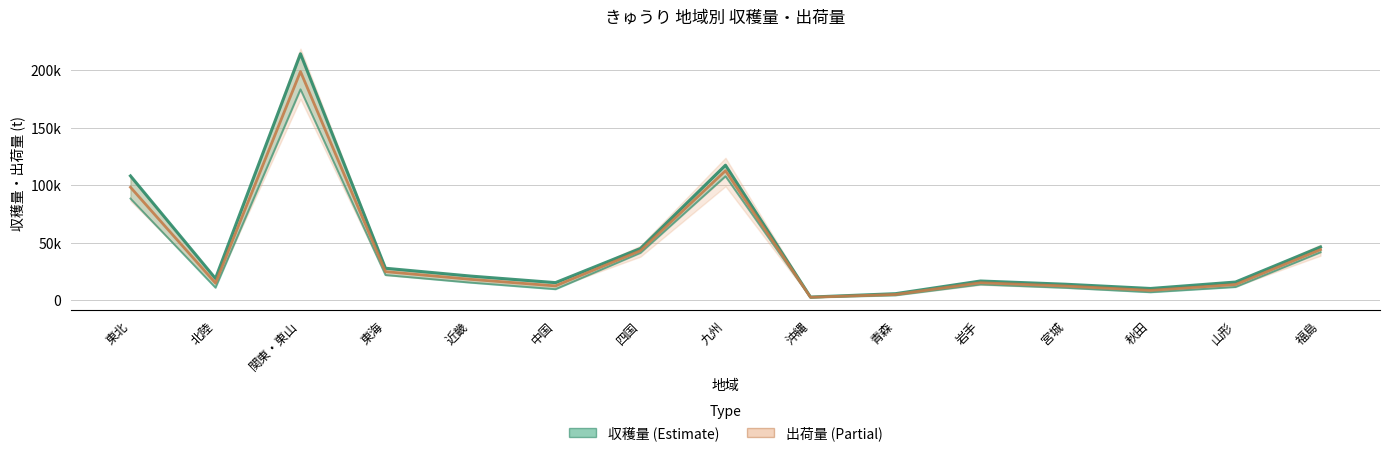

At which label is 収穫量 closest to 108420?

東北